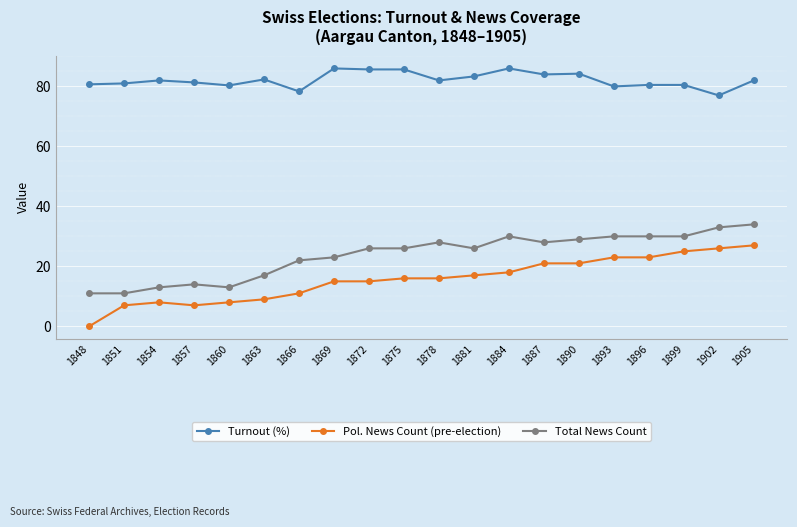

What value does the Total News Count series have at 1860?

13.0